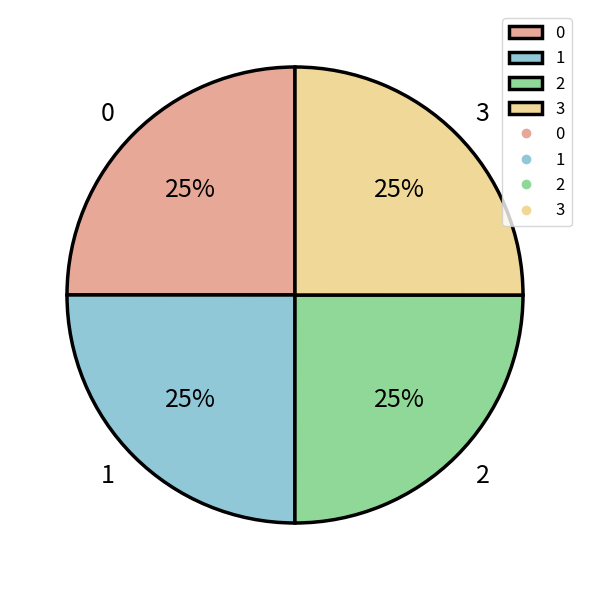

Count the number of slices in the pie.

4